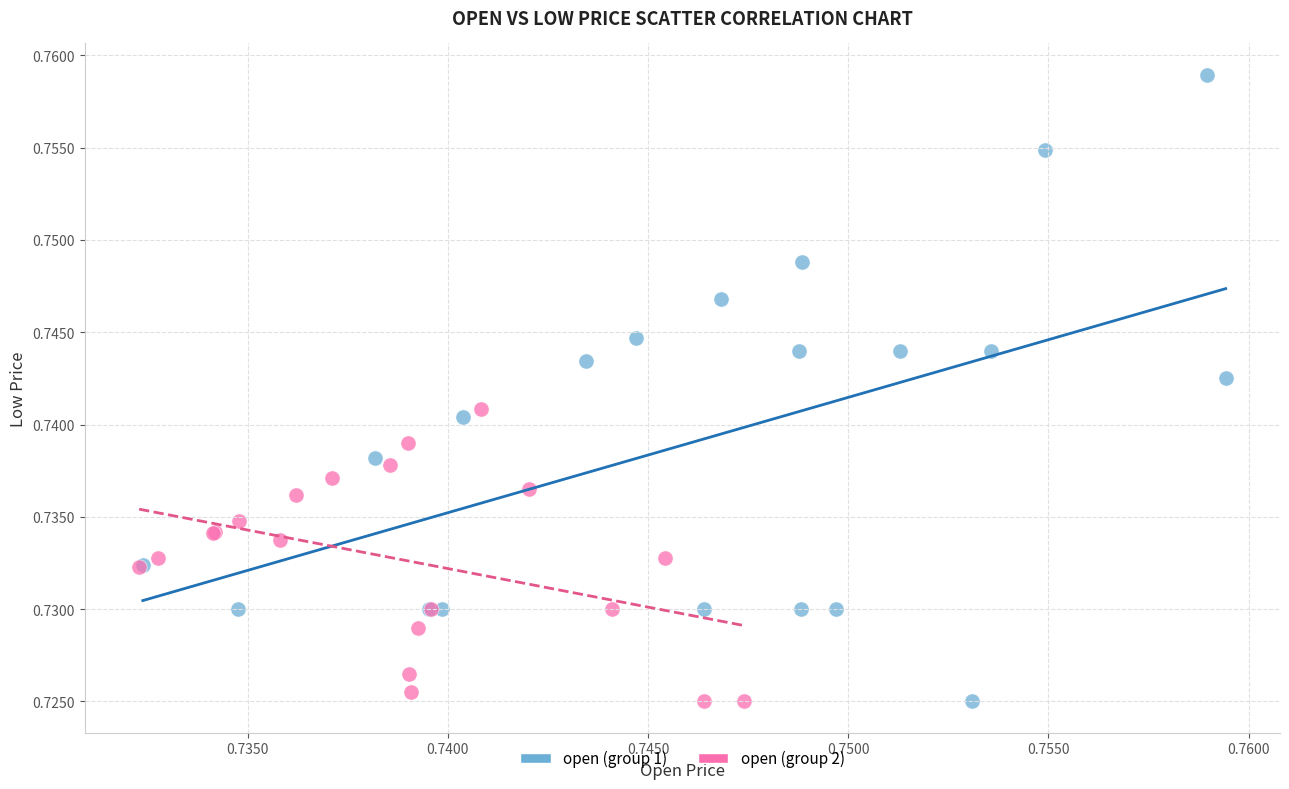

Which series has the widest spread of Y values?

open (group 1)